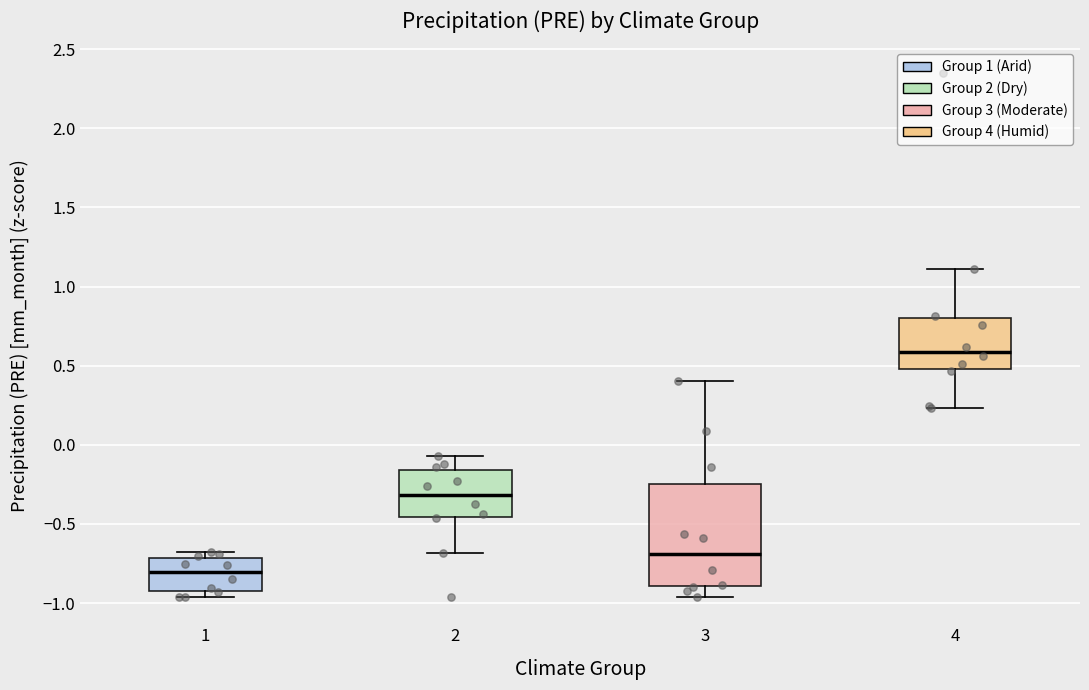

Which box is the tallest, from its lower edge to its upper edge?

3